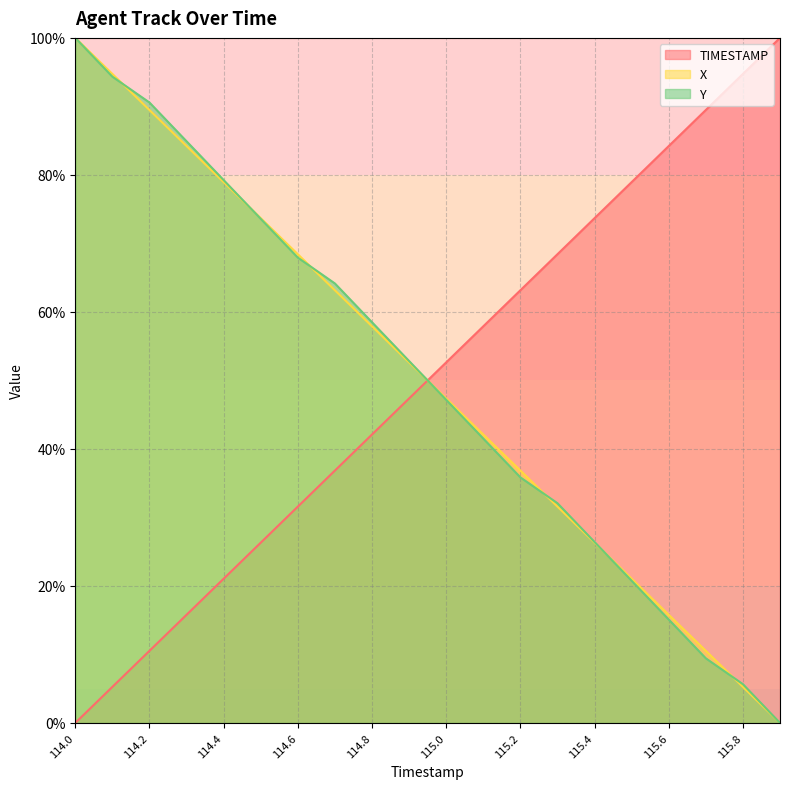

True or false: X has a value of 18.1 at 115.7.

False